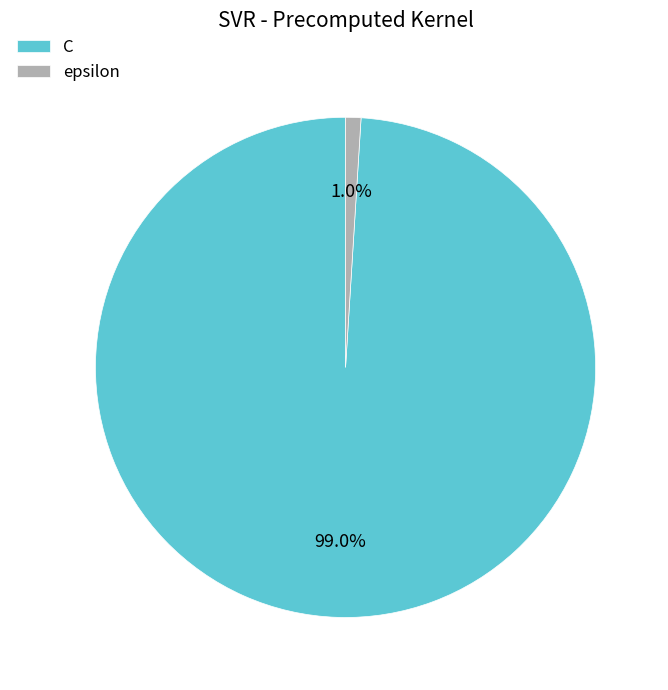

Is it true that epsilon is 1% of the pie?

True